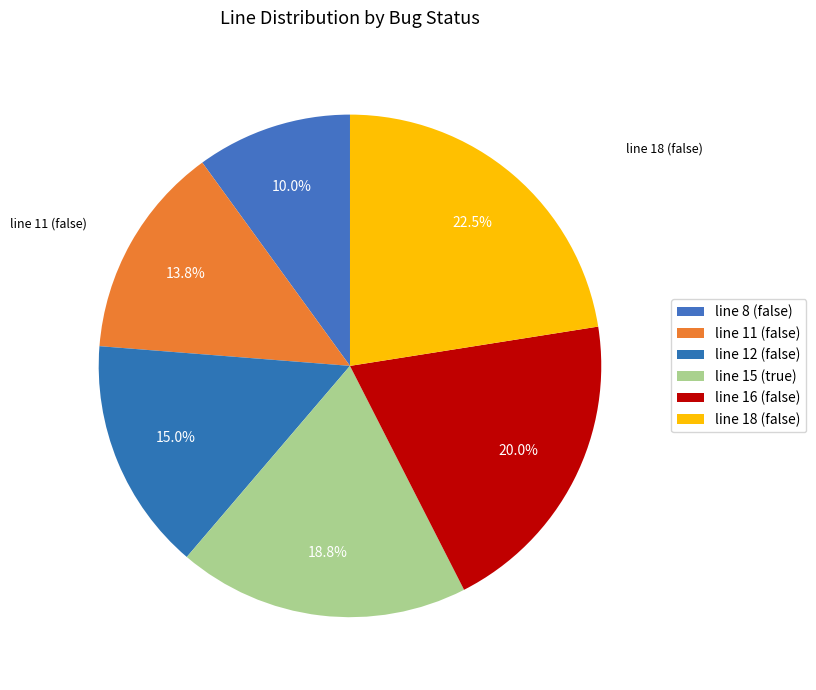

To the nearest percent, what is the difference between the largest and smallest slice percentages?

12%